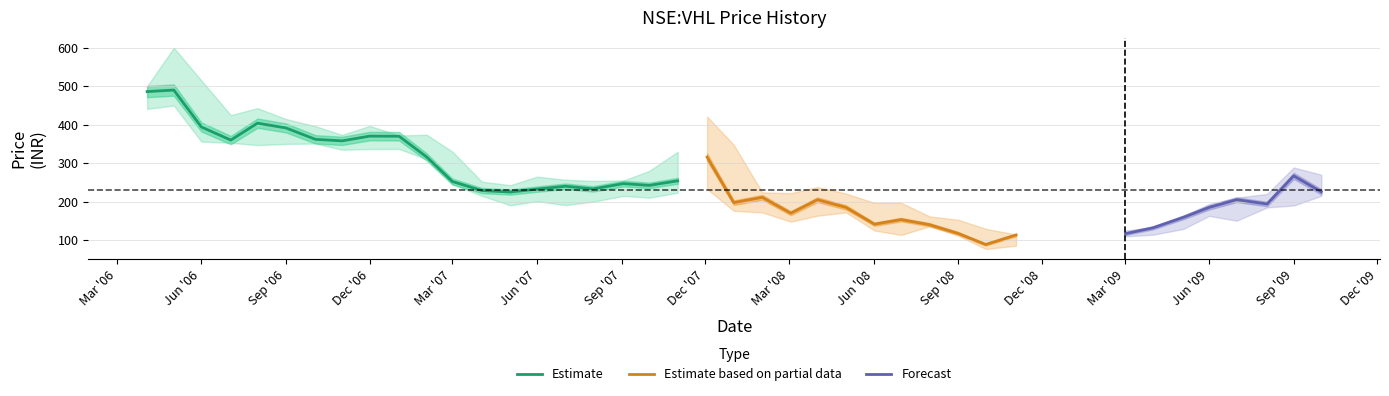

Count the number of data series in this chart.

3